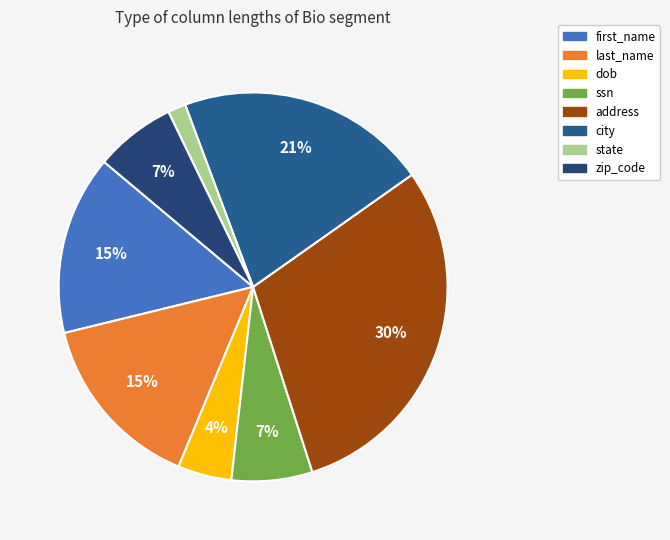

Count the number of slices in the pie.

8